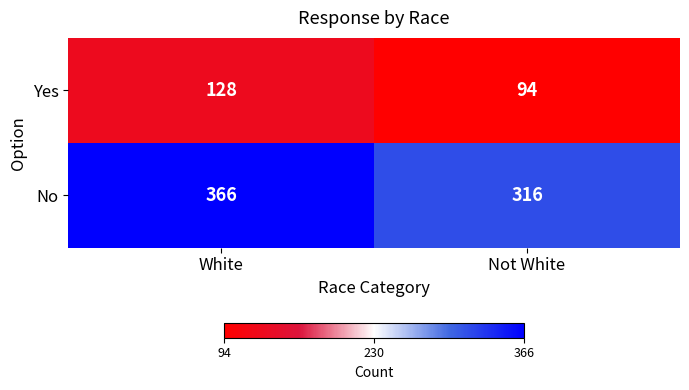

Reading left to right, extract all data points from this chart.

Yes: White=128	Not White=94
No: White=366	Not White=316